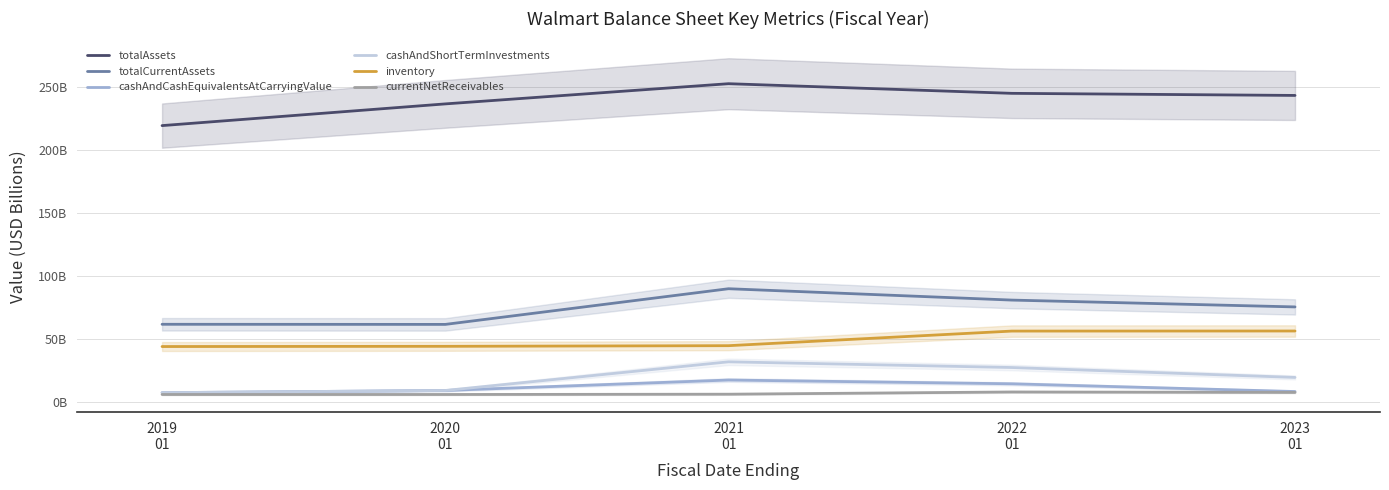

At which category is the sum across all series the highest?

2021
01